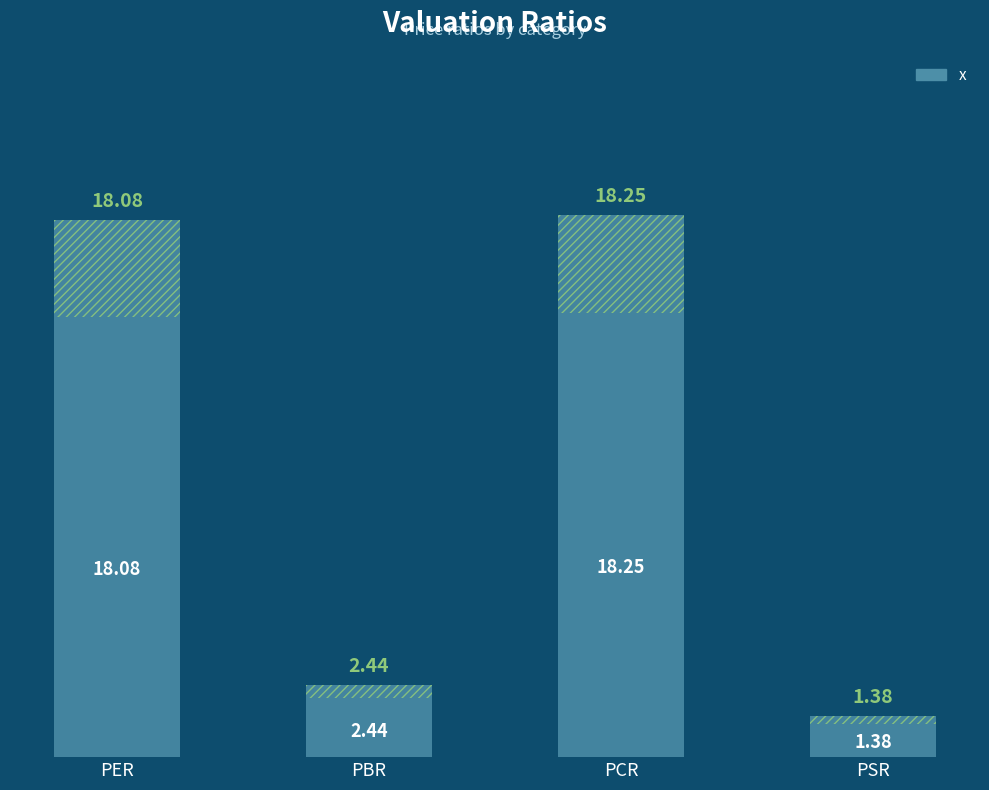

What is the greatest value displayed?

18.2